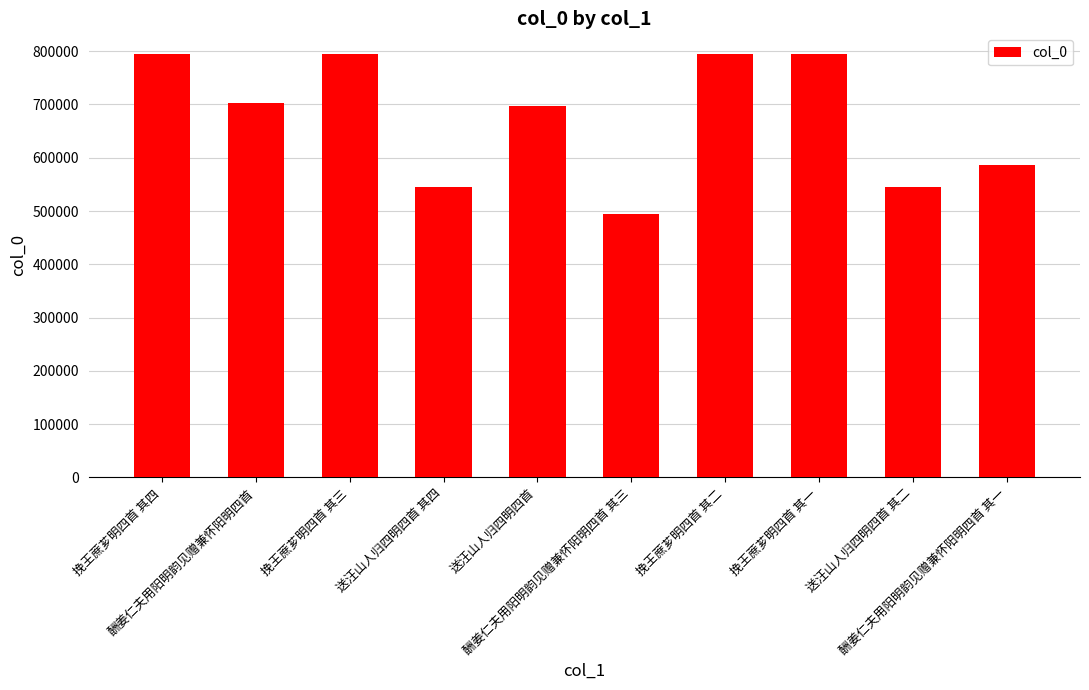

What is the change in value from 酬姜仁夫用阳明韵见赠兼怀阳明四首 to 挽王蔗芗明四首 其二?

+91448